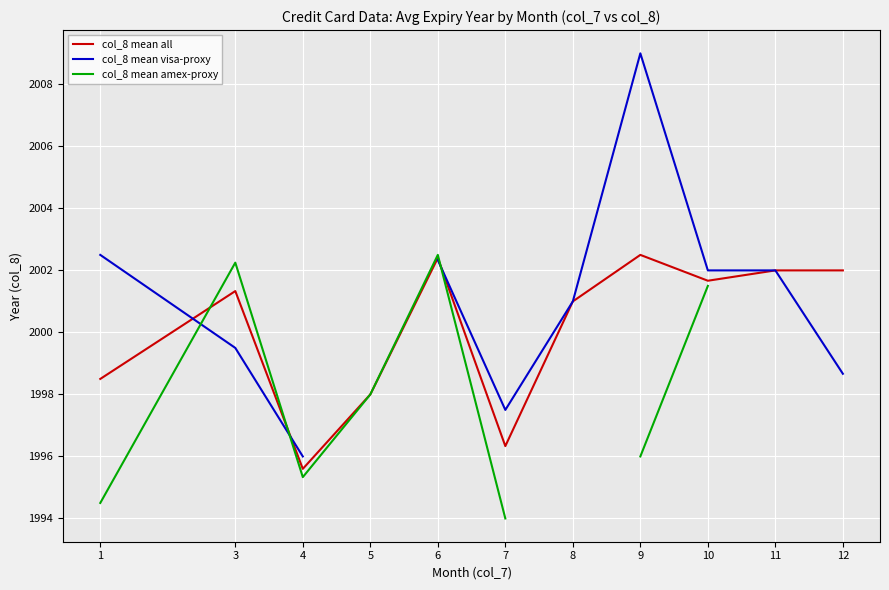

The col_8 mean all series shows 3129.8 at 8. True or false?

False